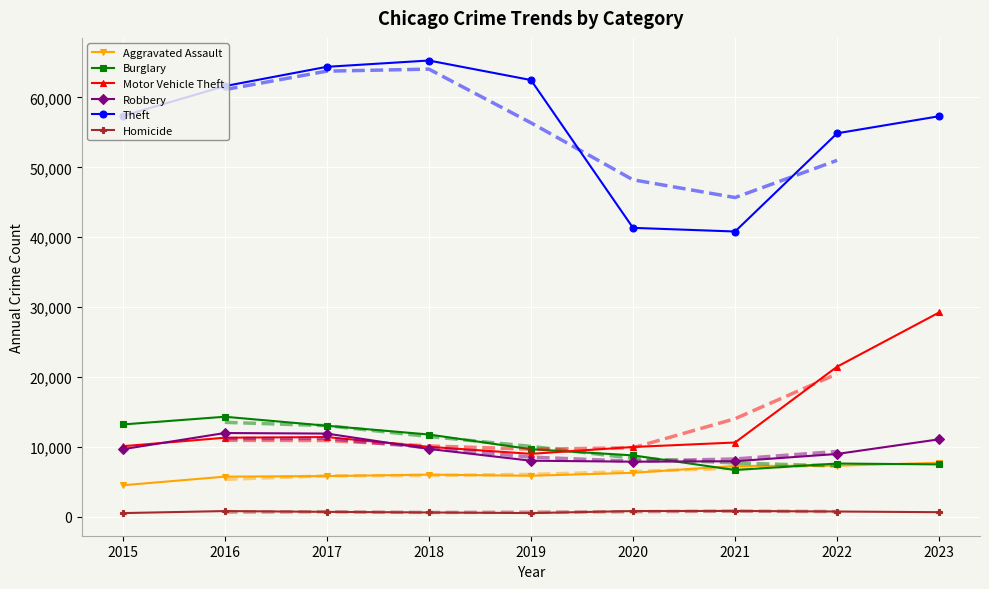

The value of Homicide at 2021 is 1071. True or false?

False